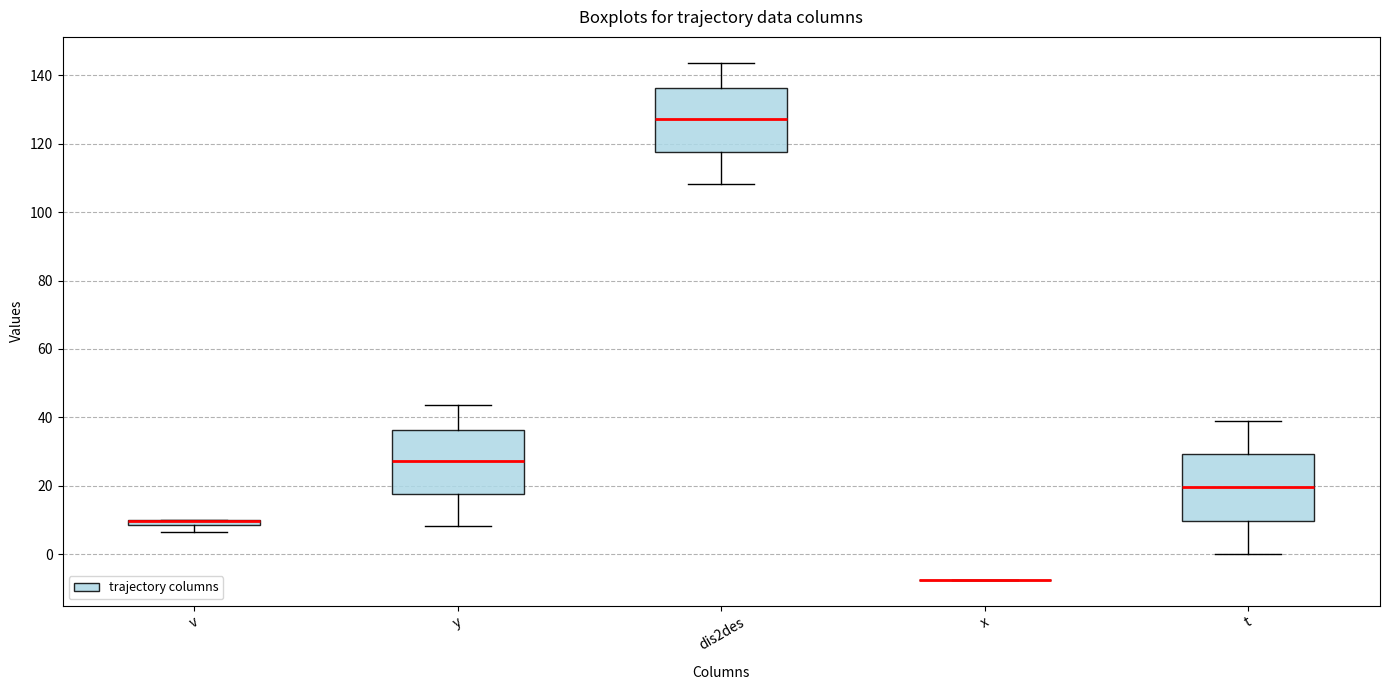

Where is the lower edge of the box for v on the y-axis? The values are not printed on the chart, so give them approximately, as read against the axis.

8